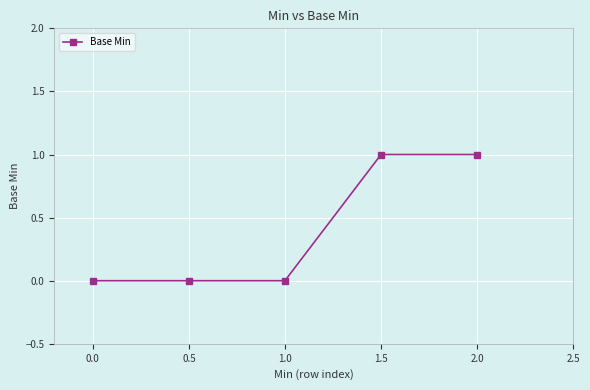

Count the number of categories in the chart.

5